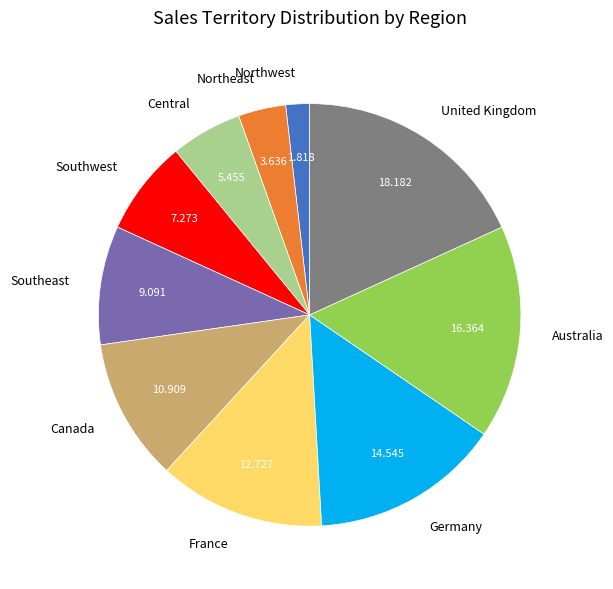

Is the sum of Southwest and Southeast greater than half?

No